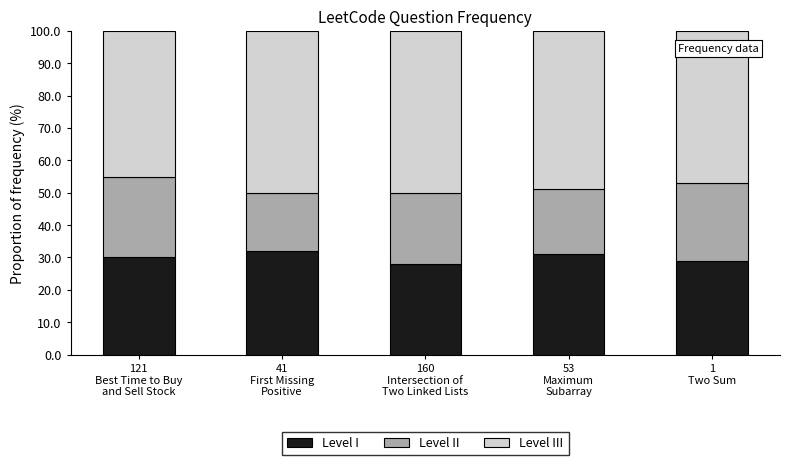

What is the minimum value for Level I?

28.0